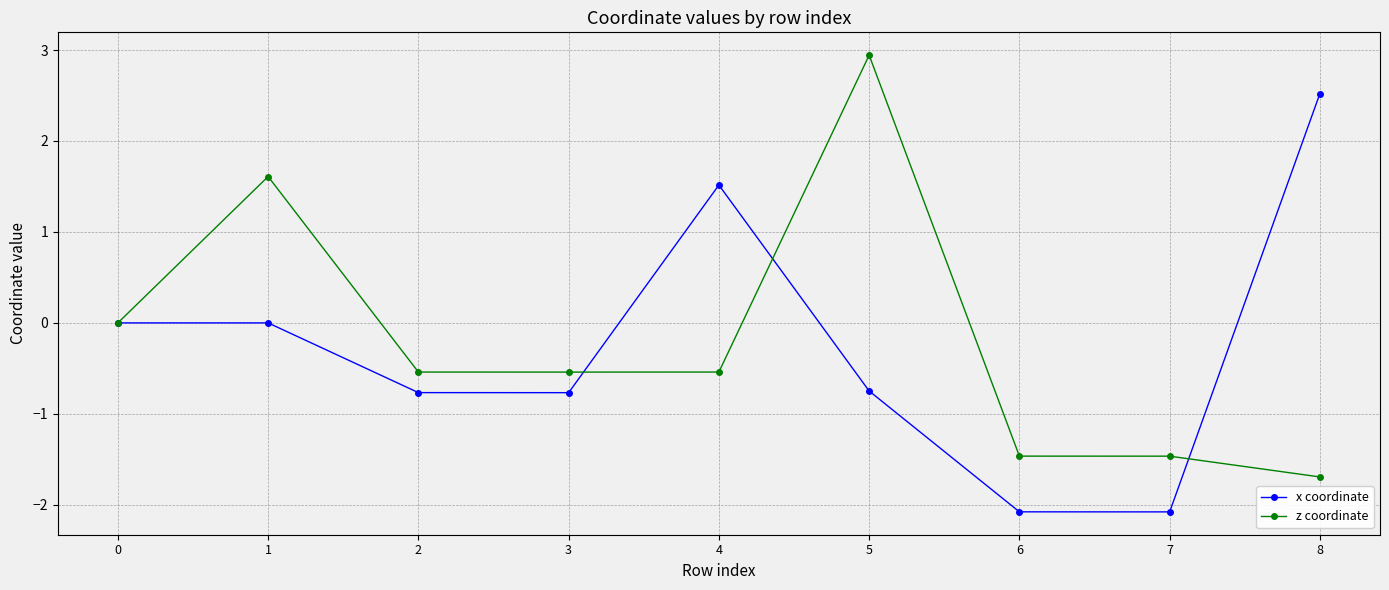

Read the x coordinate value at 4.

1.5